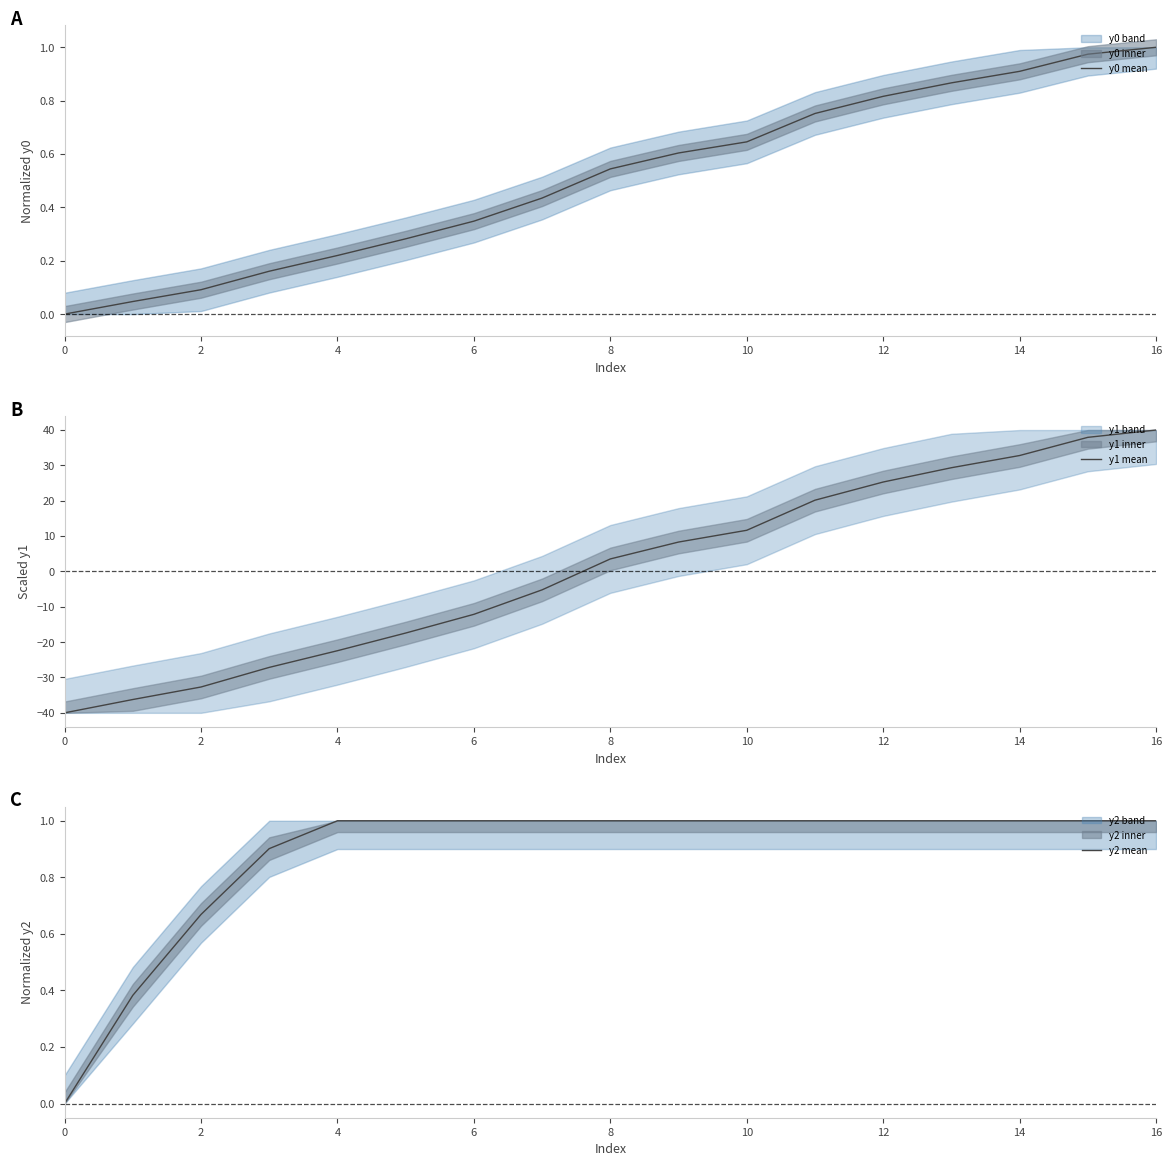

Rank the series by their maximum value, from highest to lowest.

y1 mean, y0 mean, y2 mean